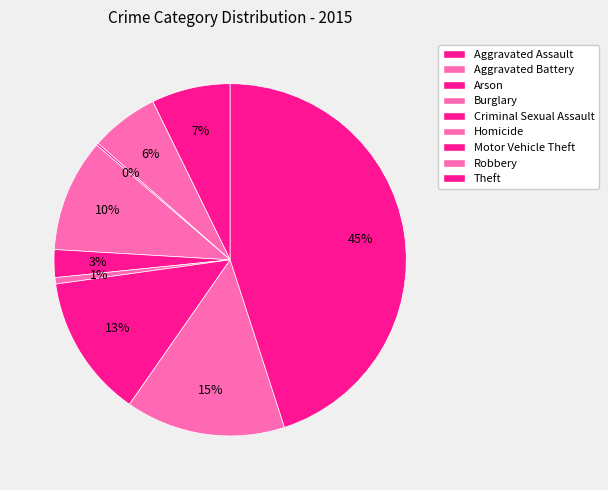

What is the change in value from Arson to Theft?

+229